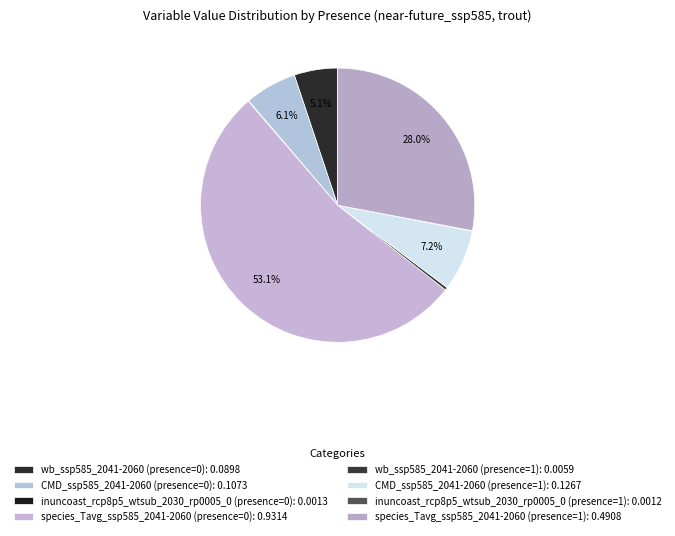

Is there a majority slice in this chart?

Yes